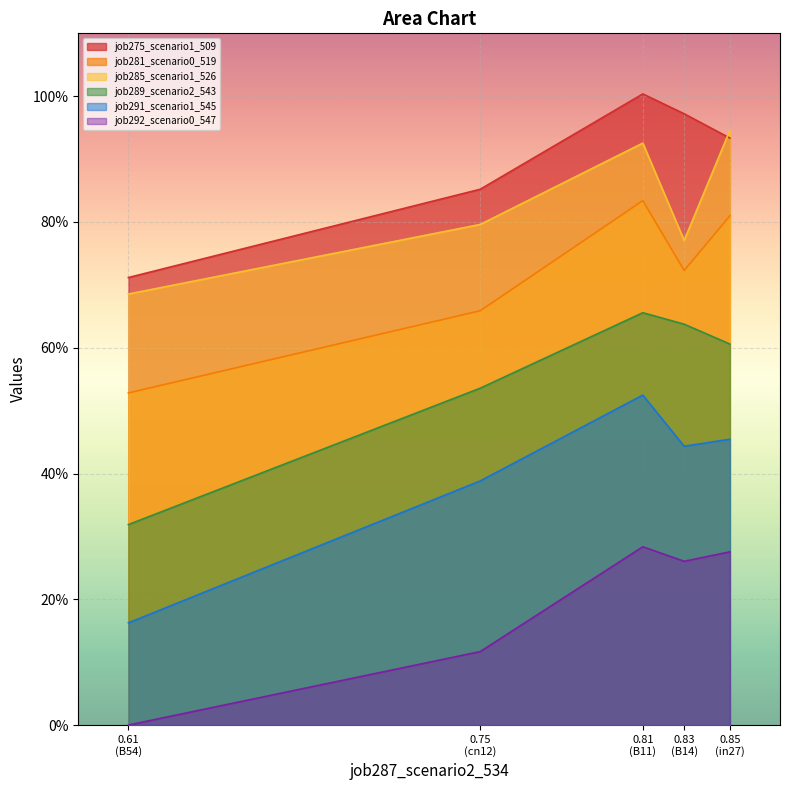

What is the spread (max minus min) of values at cn12?

0.7